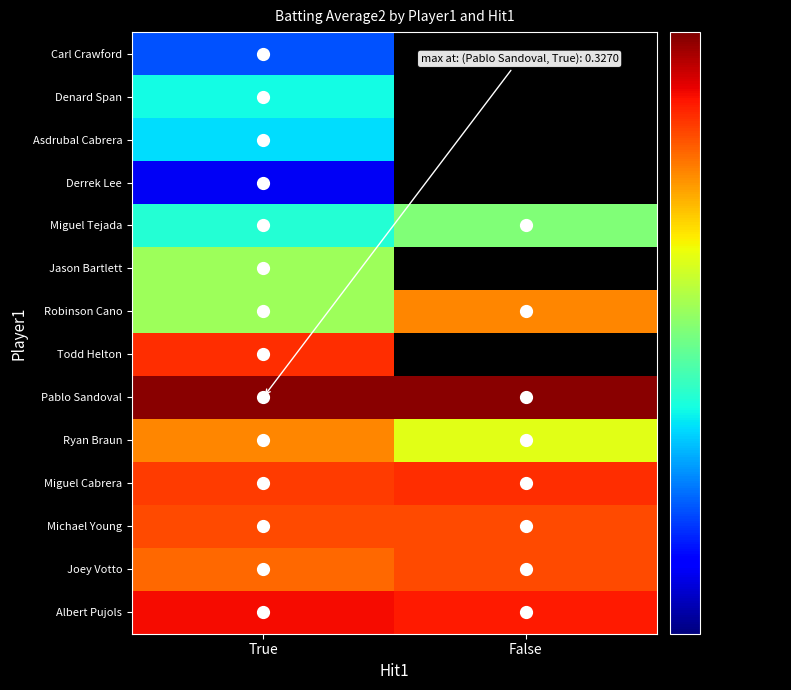

List the labels in order of Pablo Sandoval value, smallest first.

True, False